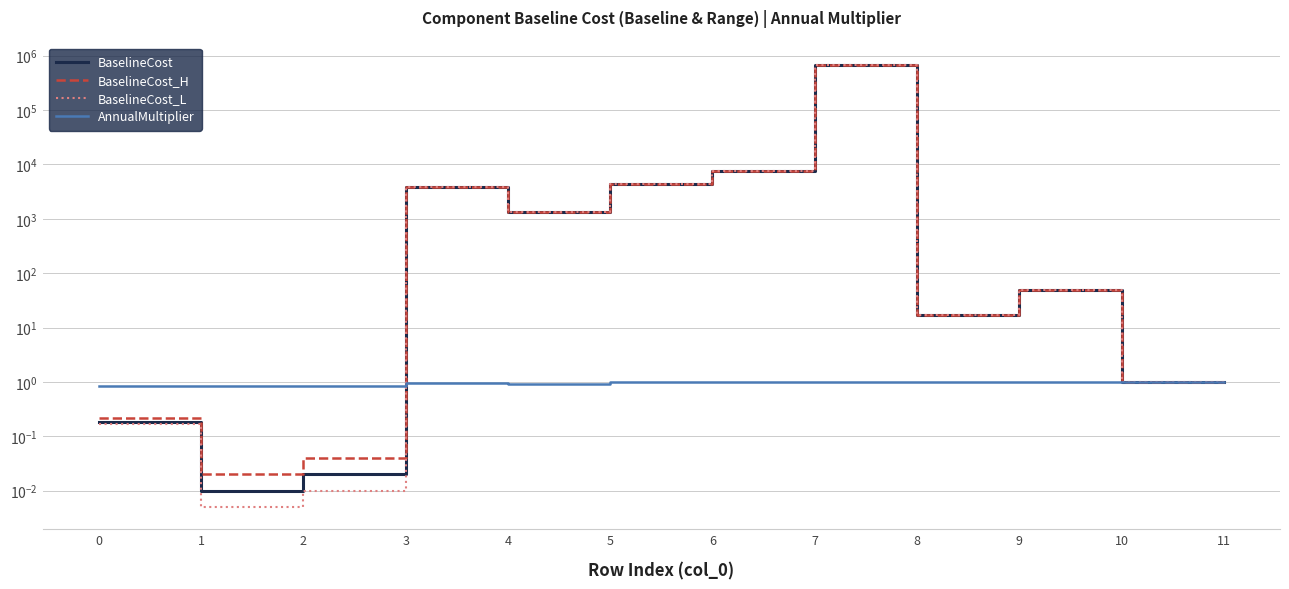

Reading right to left, what are all the values shown in this chart?

BaselineCost: 11=1.0	10=1.0	9=50.0	8=16.9	7=686433.0	6=7576.9	5=4423.5	4=1350.4	3=3806.2	2=0.0	1=0.0	0=0.2
BaselineCost_H: 11=1.0	10=1.0	9=50.0	8=16.9	7=686433.0	6=7576.9	5=4423.5	4=1350.4	3=3806.2	2=0.0	1=0.0	0=0.2
BaselineCost_L: 11=1.0	10=1.0	9=50.0	8=16.9	7=686433.0	6=7576.9	5=4423.5	4=1350.4	3=3806.2	2=0.0	1=0.0	0=0.2
AnnualMultiplier: 11=1.0	10=1.0	9=1.0	8=1.0	7=1.0	6=1.0	5=1.0	4=0.9	3=0.9	2=0.8	1=0.8	0=0.8